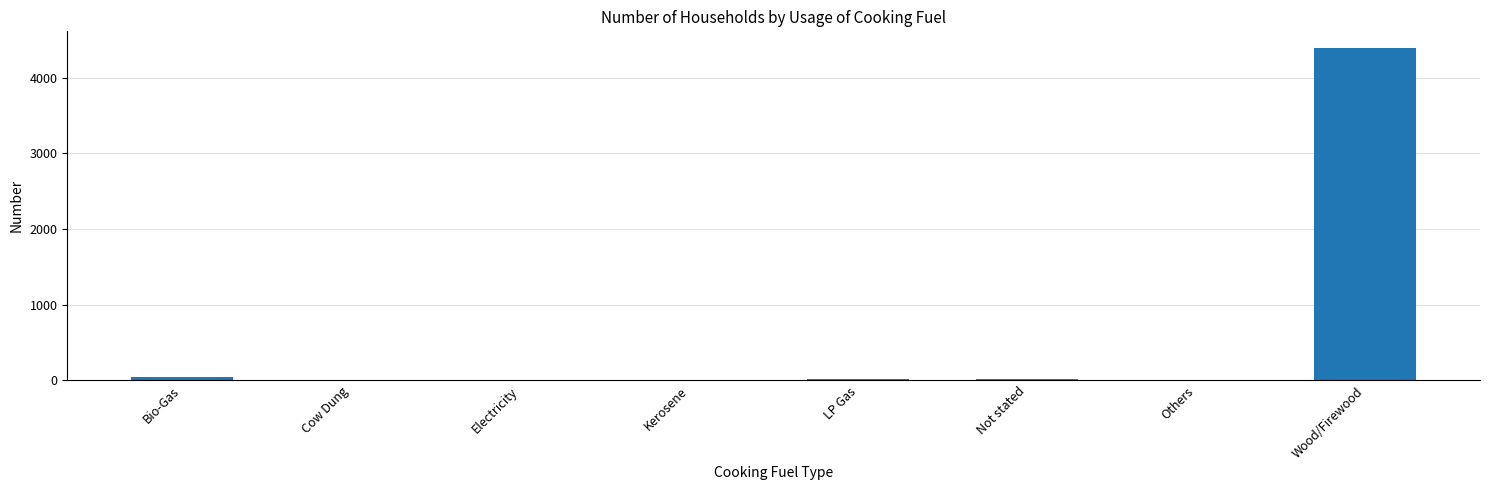

What is the sum of all values?

4473